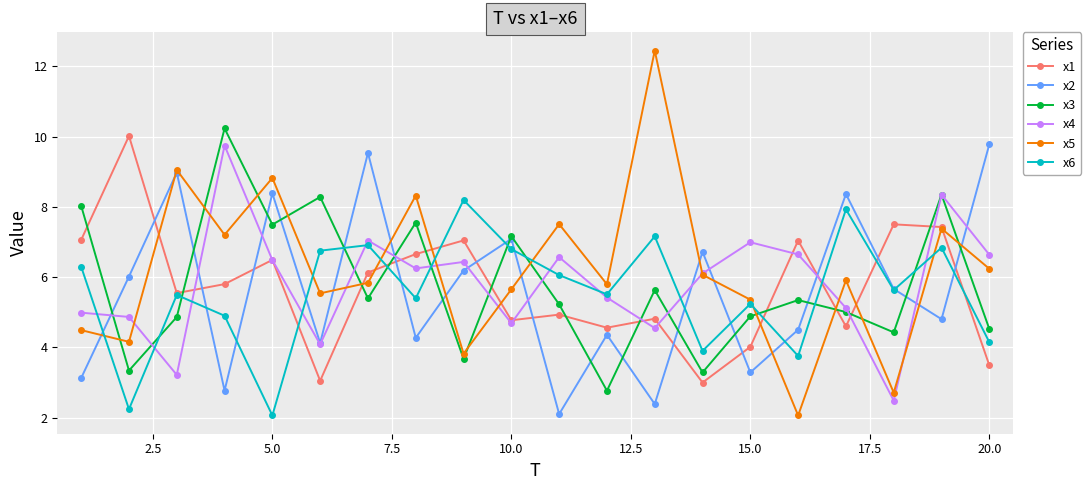

True or false: x3 has more than 2 points higher than both neighbors.

True